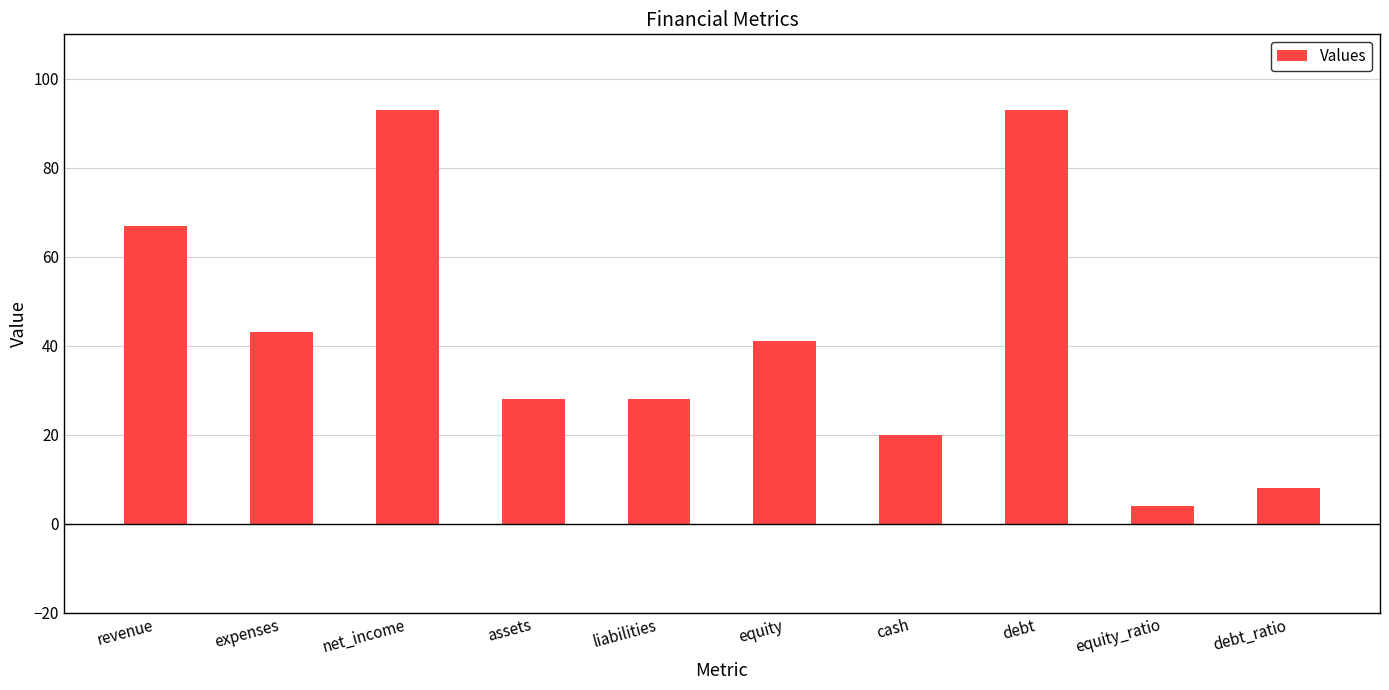

Is it true that the value at debt_ratio is 14?

False